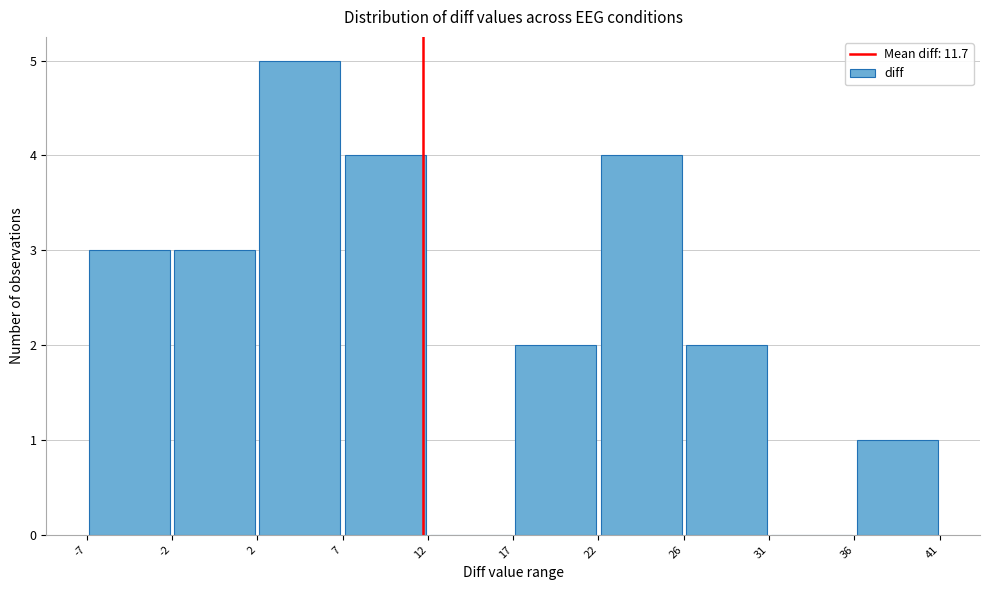

Reading left to right, list every bar in this chart as the range it spans on the x-axis followed by its height. The values are not printed on the chart, so give them approximately, as read against the axis.

-7 to -2: 3
-2 to 2: 3
2 to 7: 5
7 to 12: 4
12 to 17: 0
17 to 22: 2
22 to 26: 4
26 to 31: 2
31 to 36: 0
36 to 41: 1